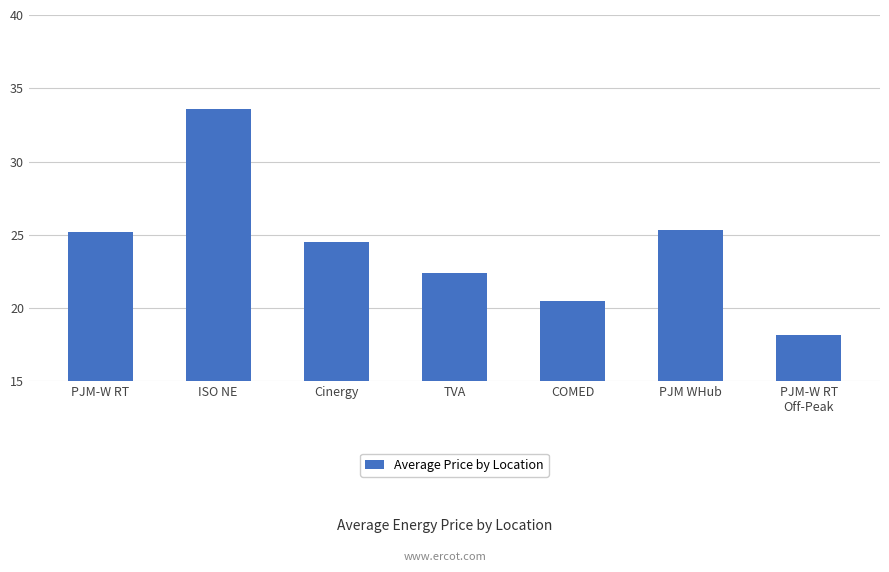

Are the bars grouped side by side (vs. stacked)?

No